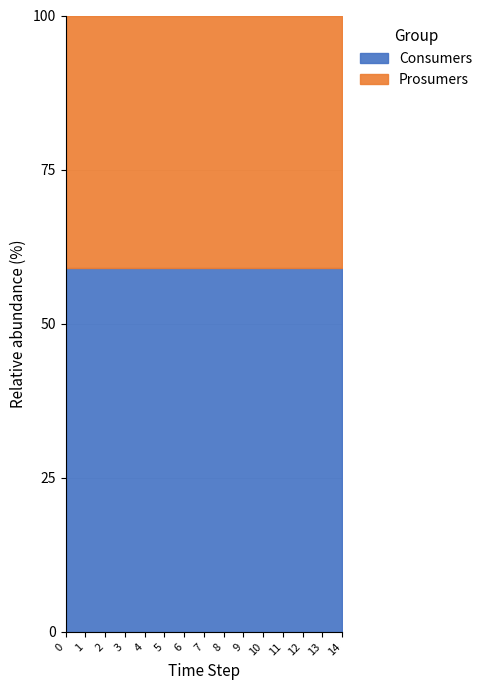

Is it true that Prosumers equals 214 at 5?

False